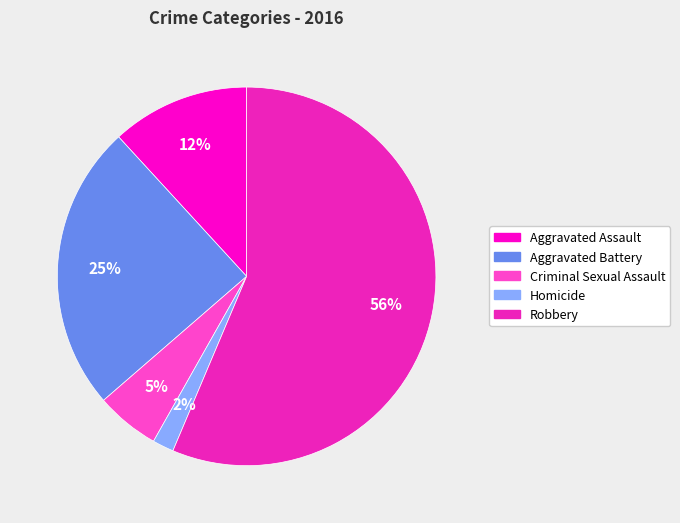

Combined, do Criminal Sexual Assault and Aggravated Battery account for over 50%?

No